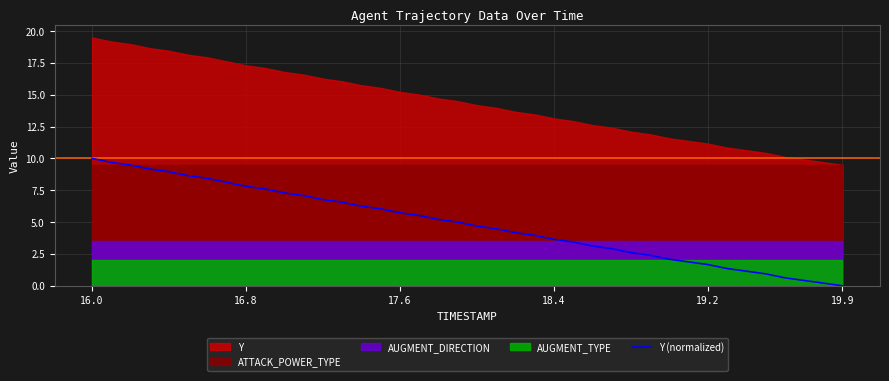

How many values exceed 5?

19